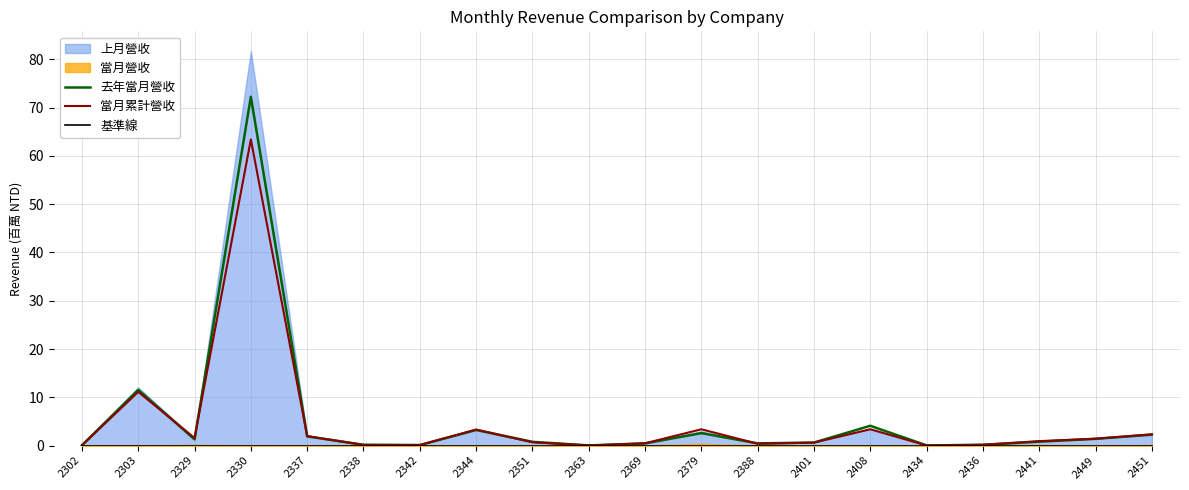

Is the value of 基準線 at 2330 greater than the value of 去年當月營收 at 2436?

No